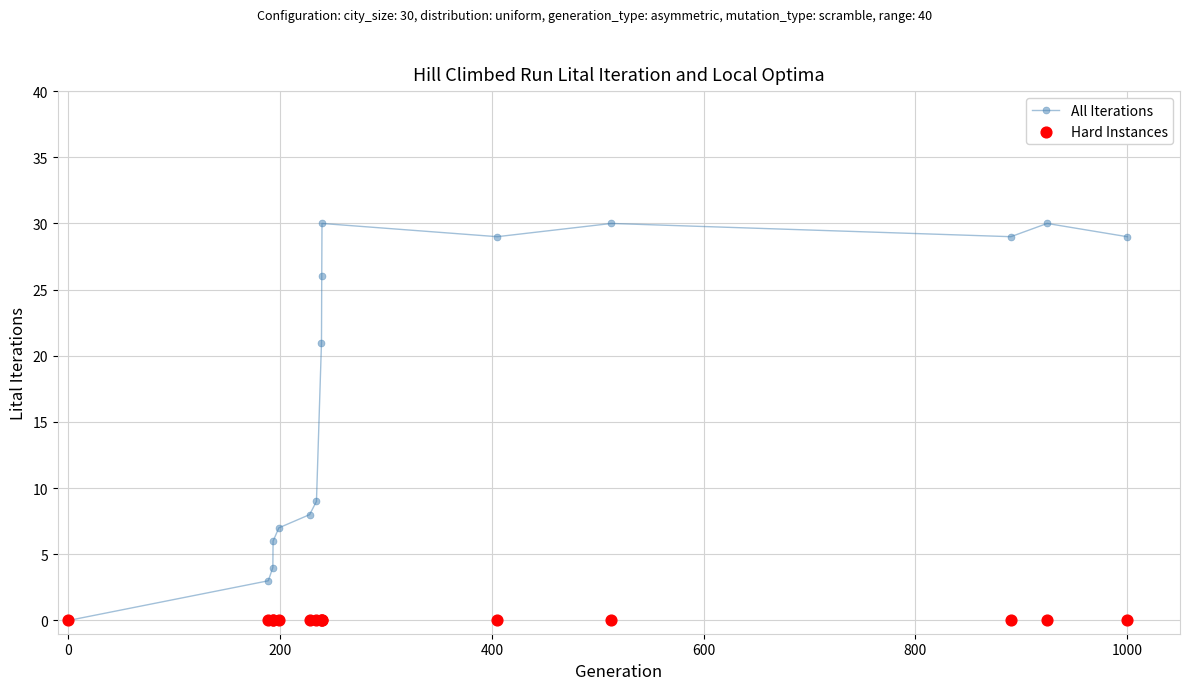

At how many categories does at least one series exceed 28?

6